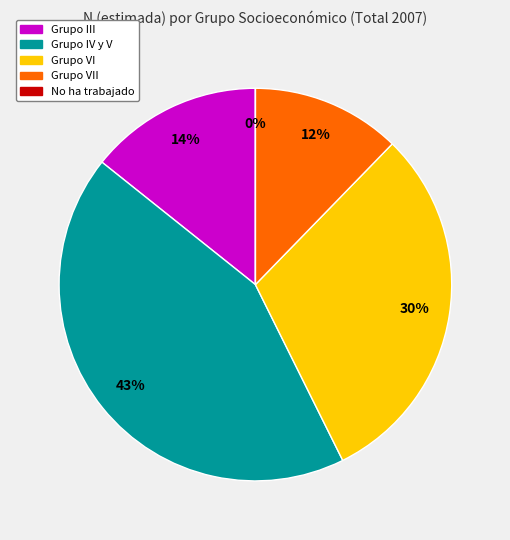

Between Grupo VII and Grupo III, which is larger?

Grupo III